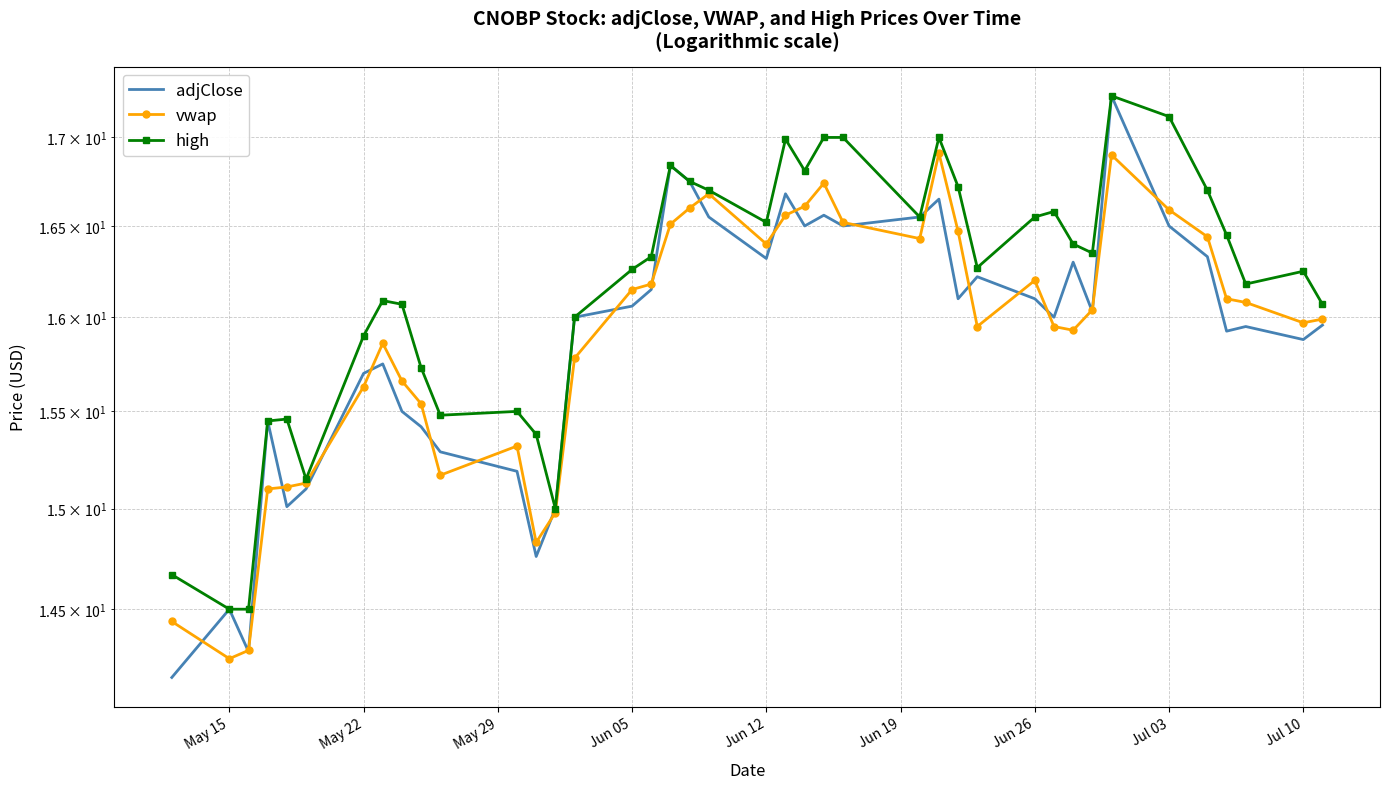

What is the sum of all adjClose values?

635.8